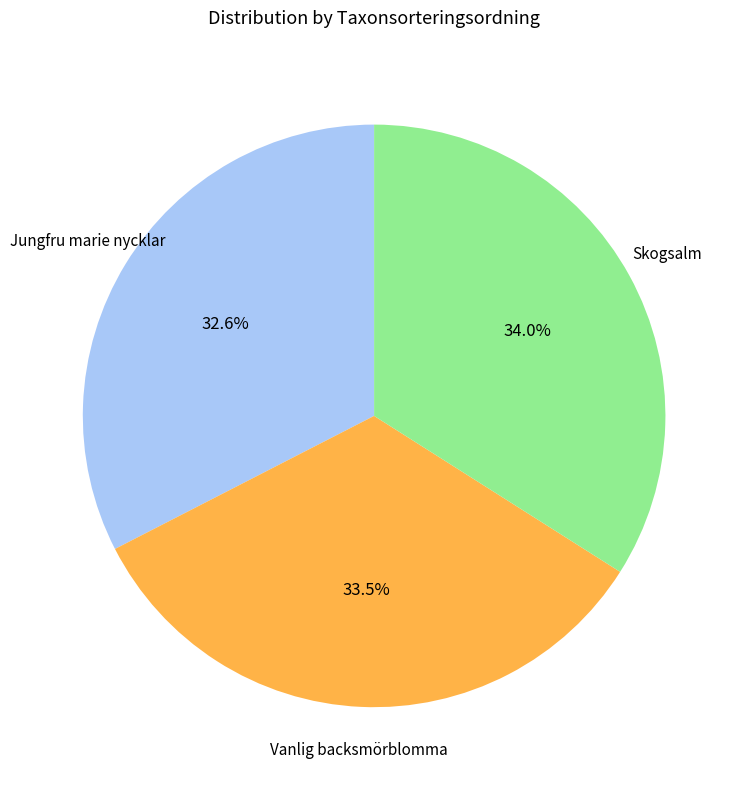

How many slices are in this pie chart?

3